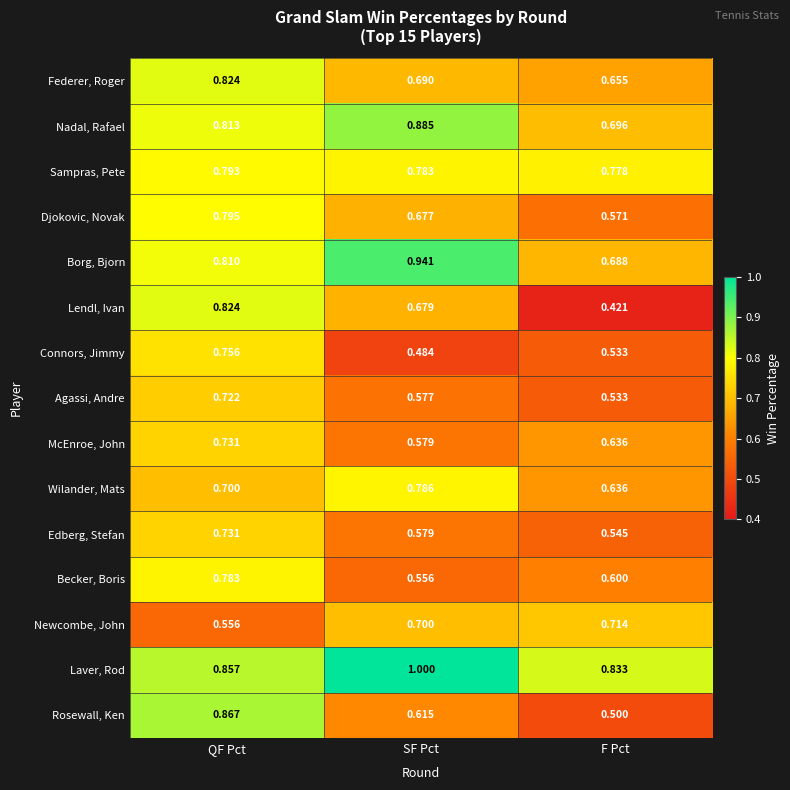

Which category has the lowest value in the Borg, Bjorn series?

F Pct